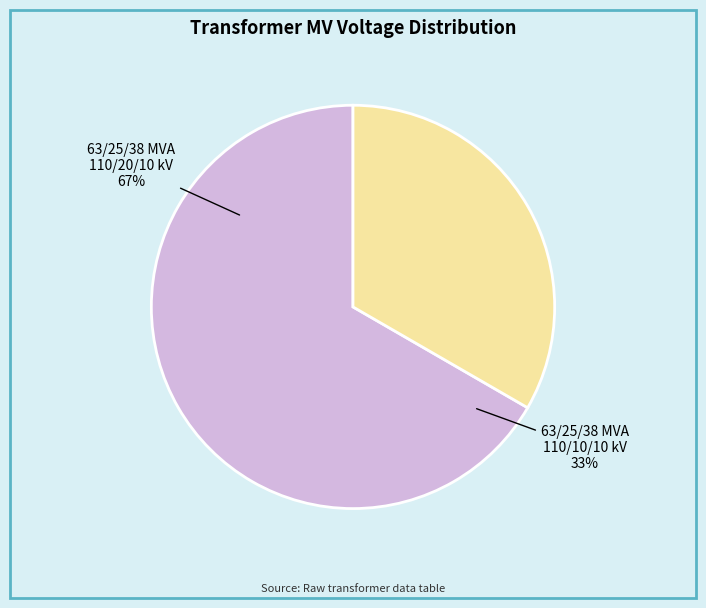

True or false: 63/25/38 MVA 110/20/10 kV accounts for 67% of the total.

True